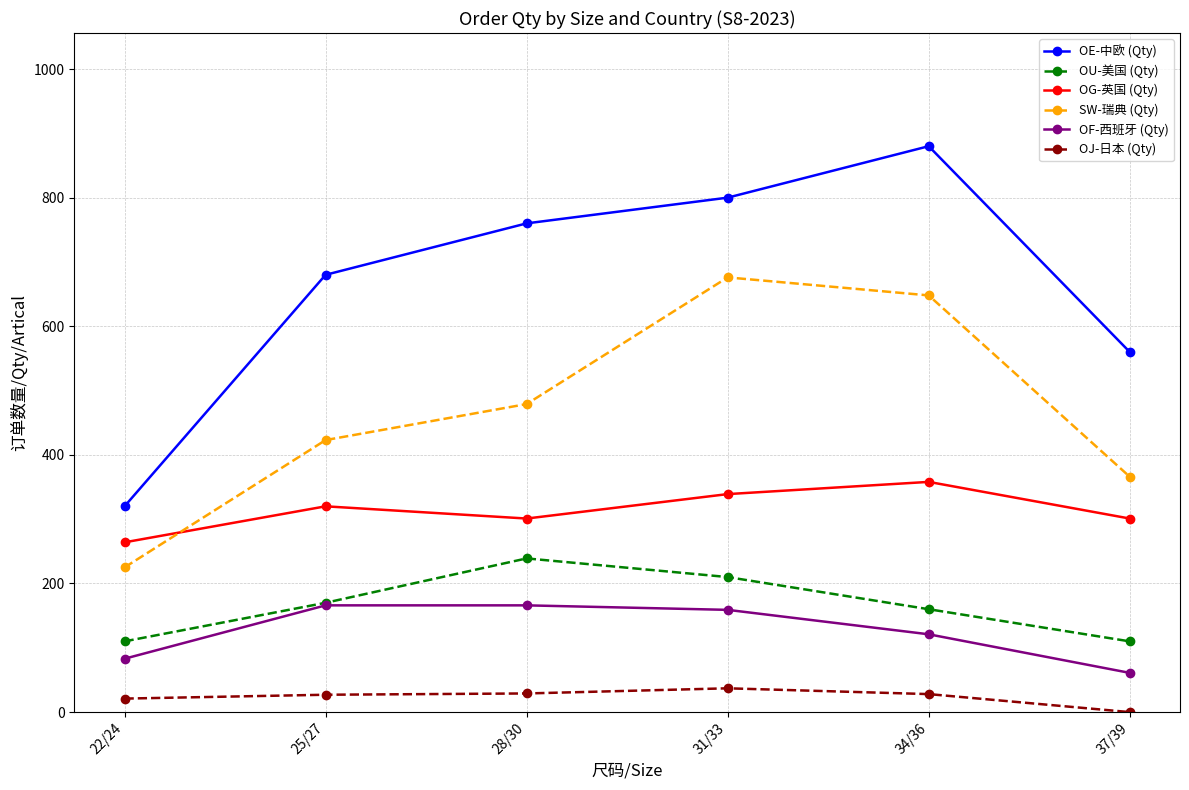

What is the value of the OJ-日本 (Qty) point at the 3rd from the left?

29